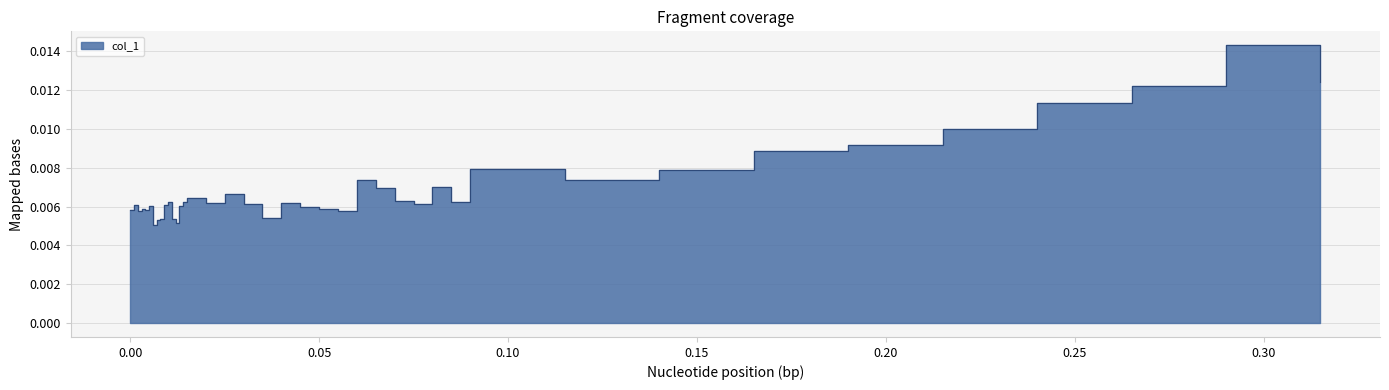

The value at 0.005 is 0.0. True or false?

True